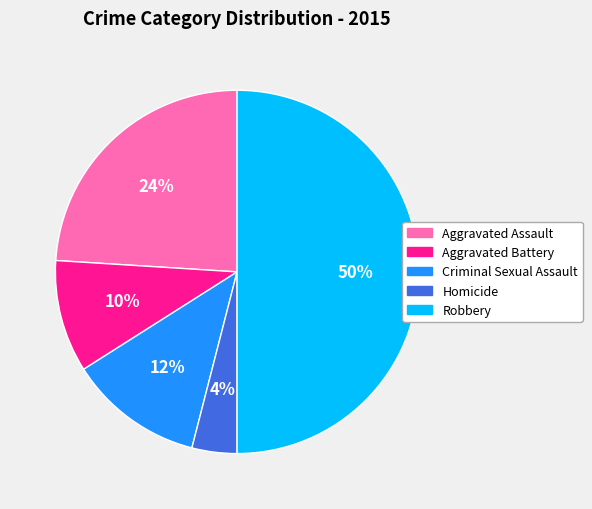

Does Aggravated Battery account for over 50% of the chart?

No